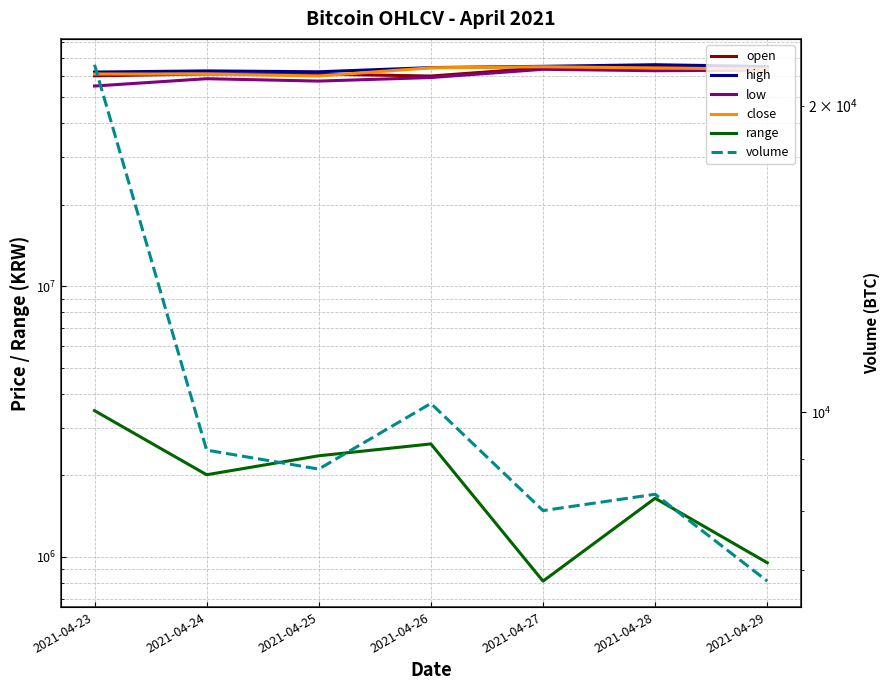

What is the difference between the second highest and second lowest values in the close series?

3345000.0